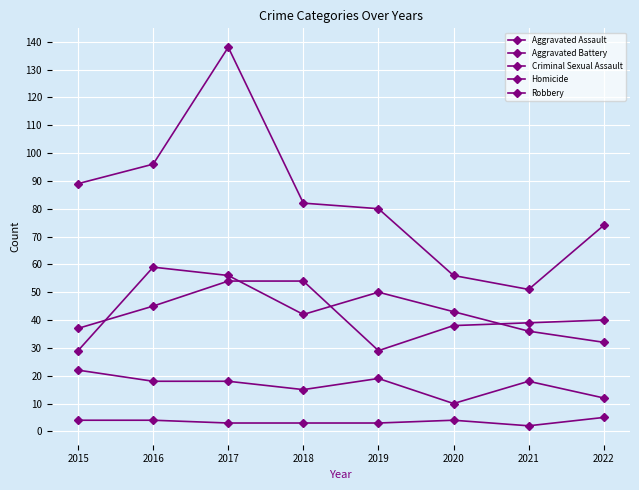

What is the difference between the maximum and second lowest values in the Aggravated Assault series?

27